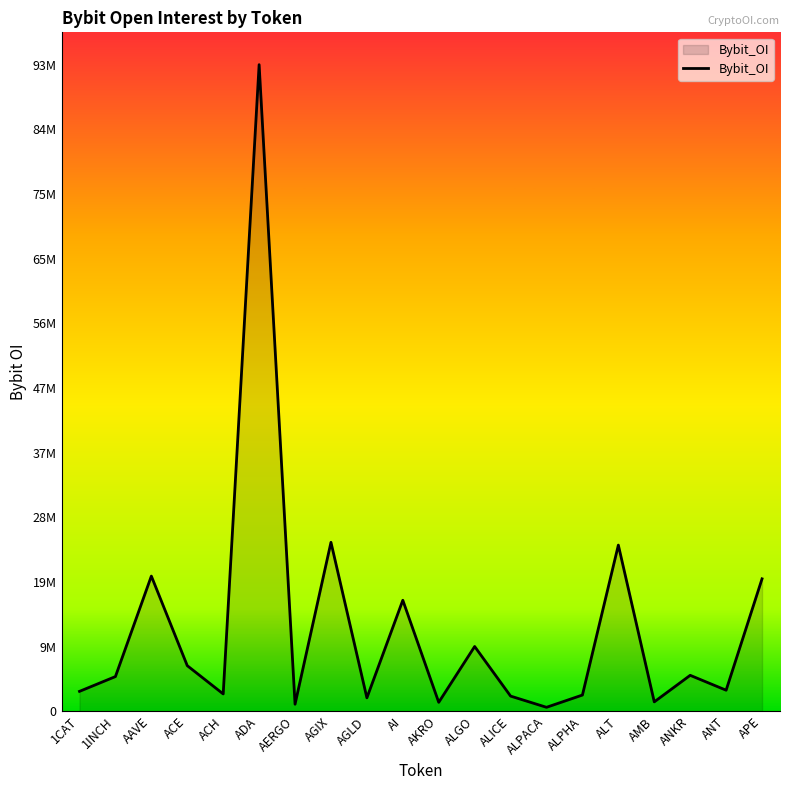

Where does the data first go above 4991030?

AAVE